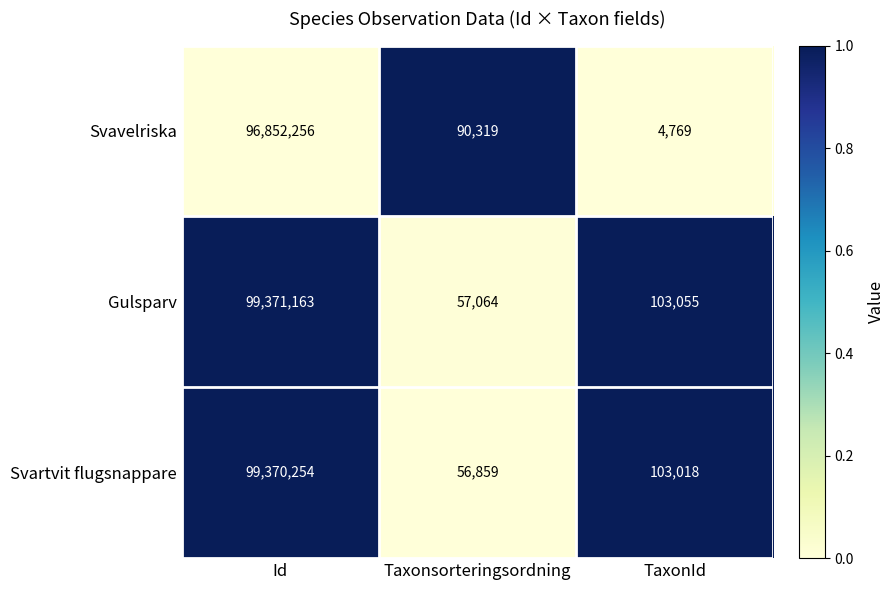

What is the greatest value displayed?

99371163